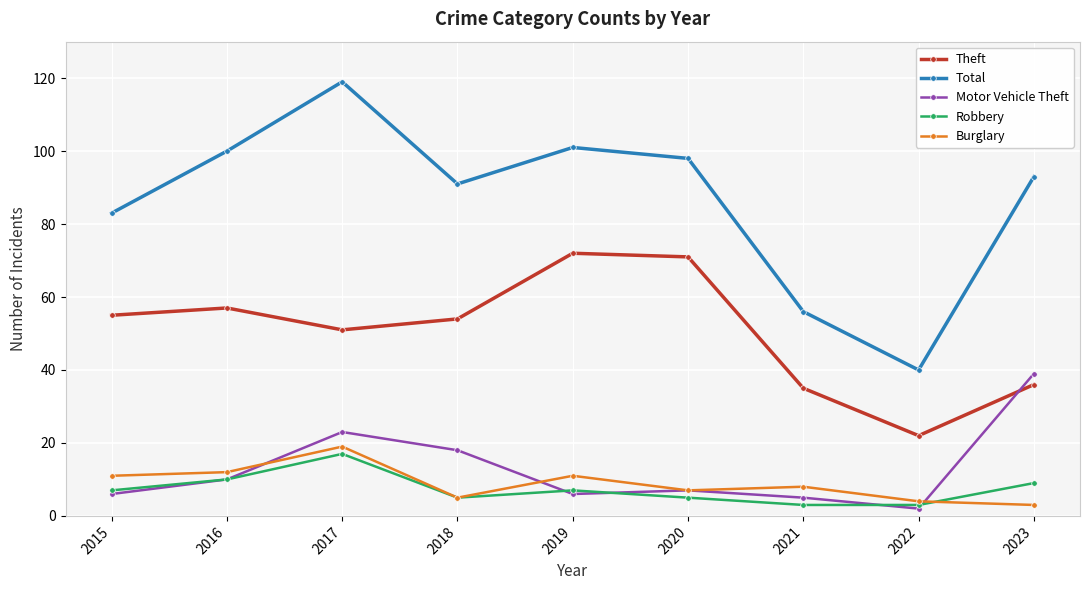

The Total series shows 30 at 2015. True or false?

False